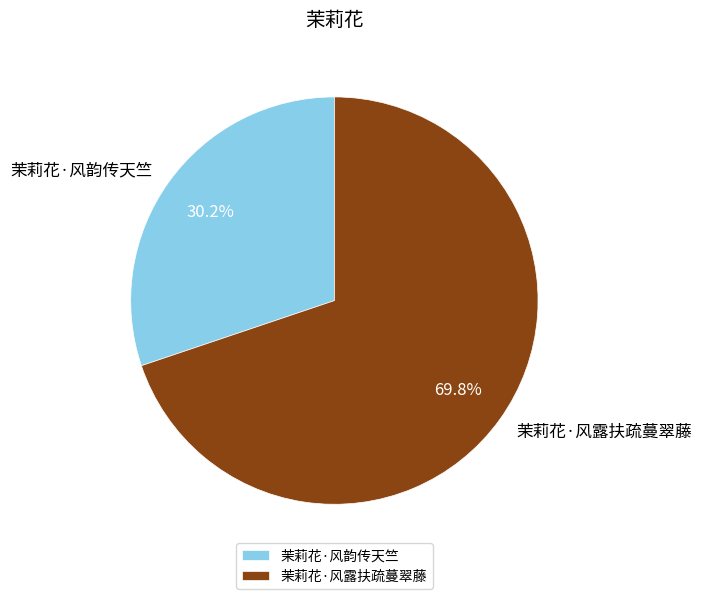

Which slice is the smallest?

茉莉花·风韵传天竺